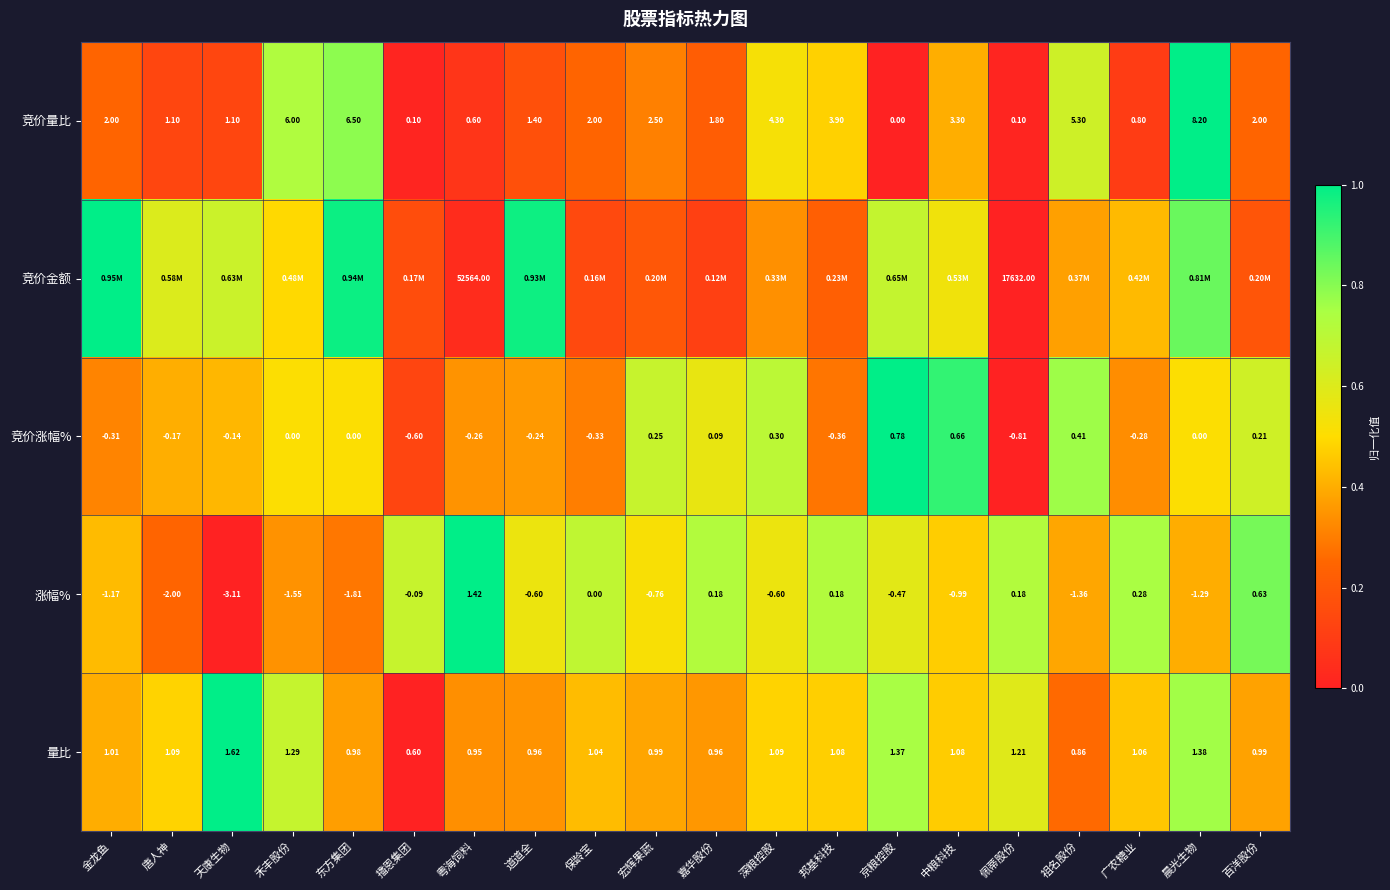

Between 百洋股份 and 唐人神, which is larger?

百洋股份